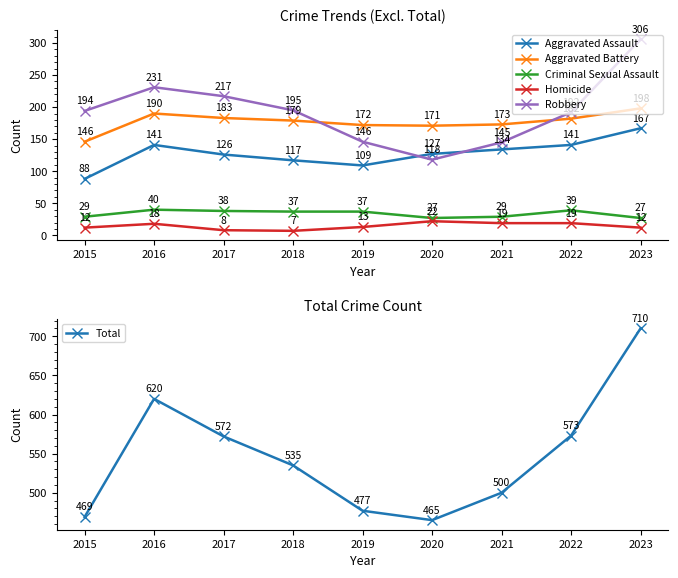

How many categories are shown in the chart?

9